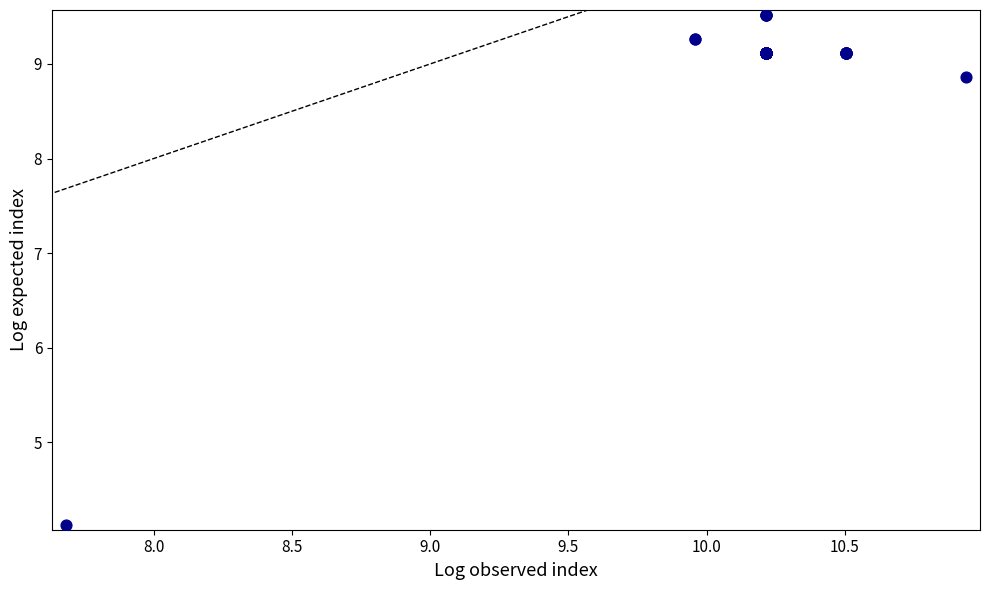

What Y value in the scatter plot is closest to 6?

4.1